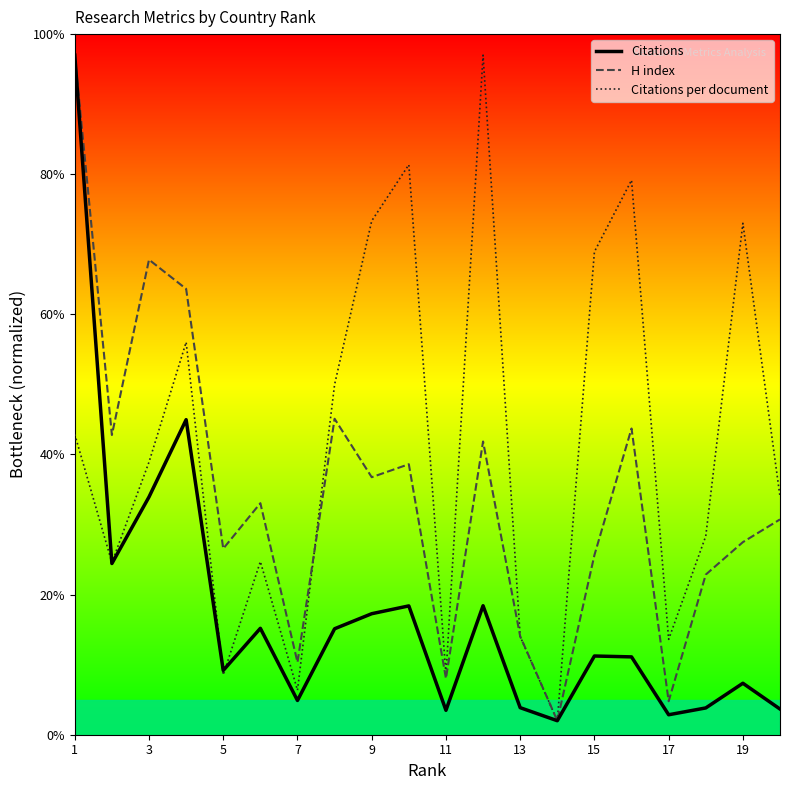

Which series has the largest total across all categories?

Citations per document